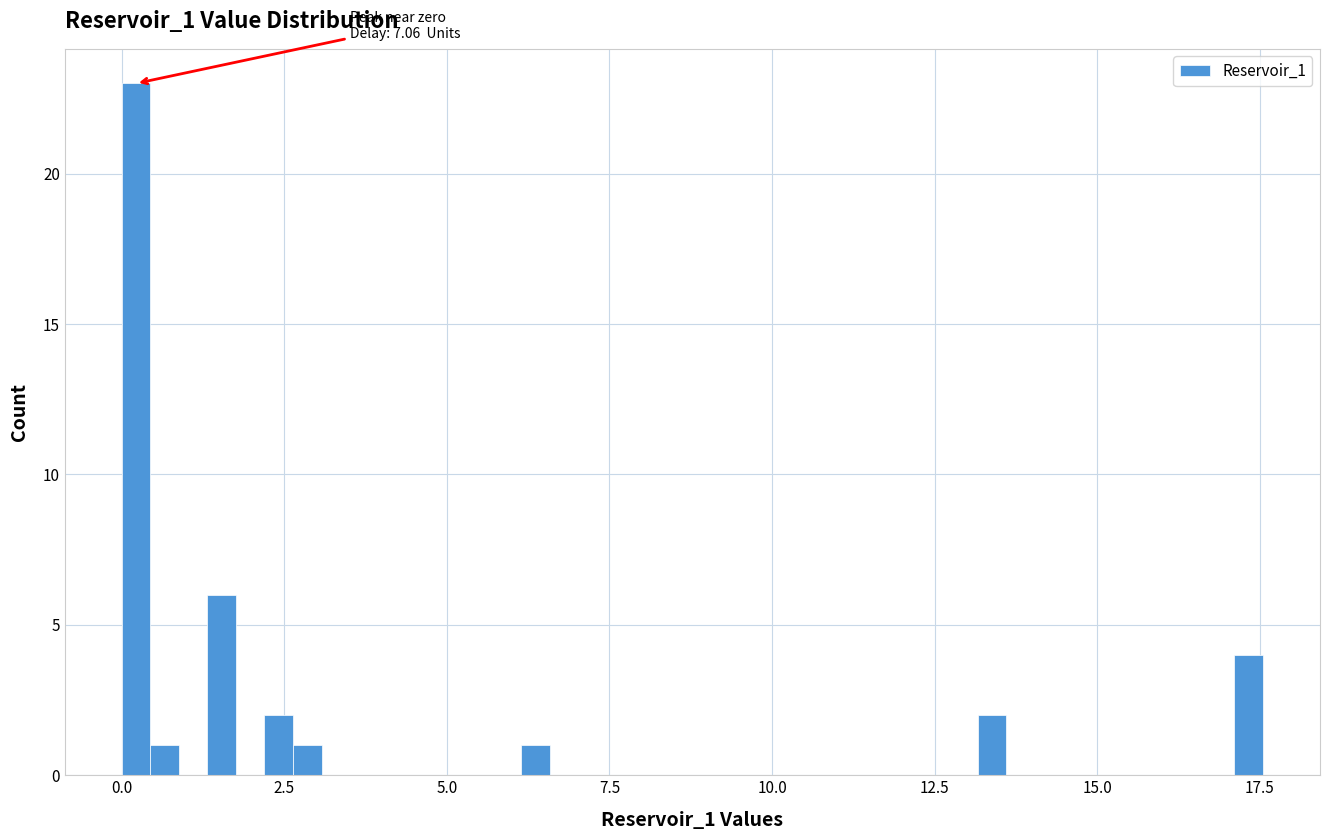

Read against the x-axis, roughly where is the centre of the tallest bar?

0.0